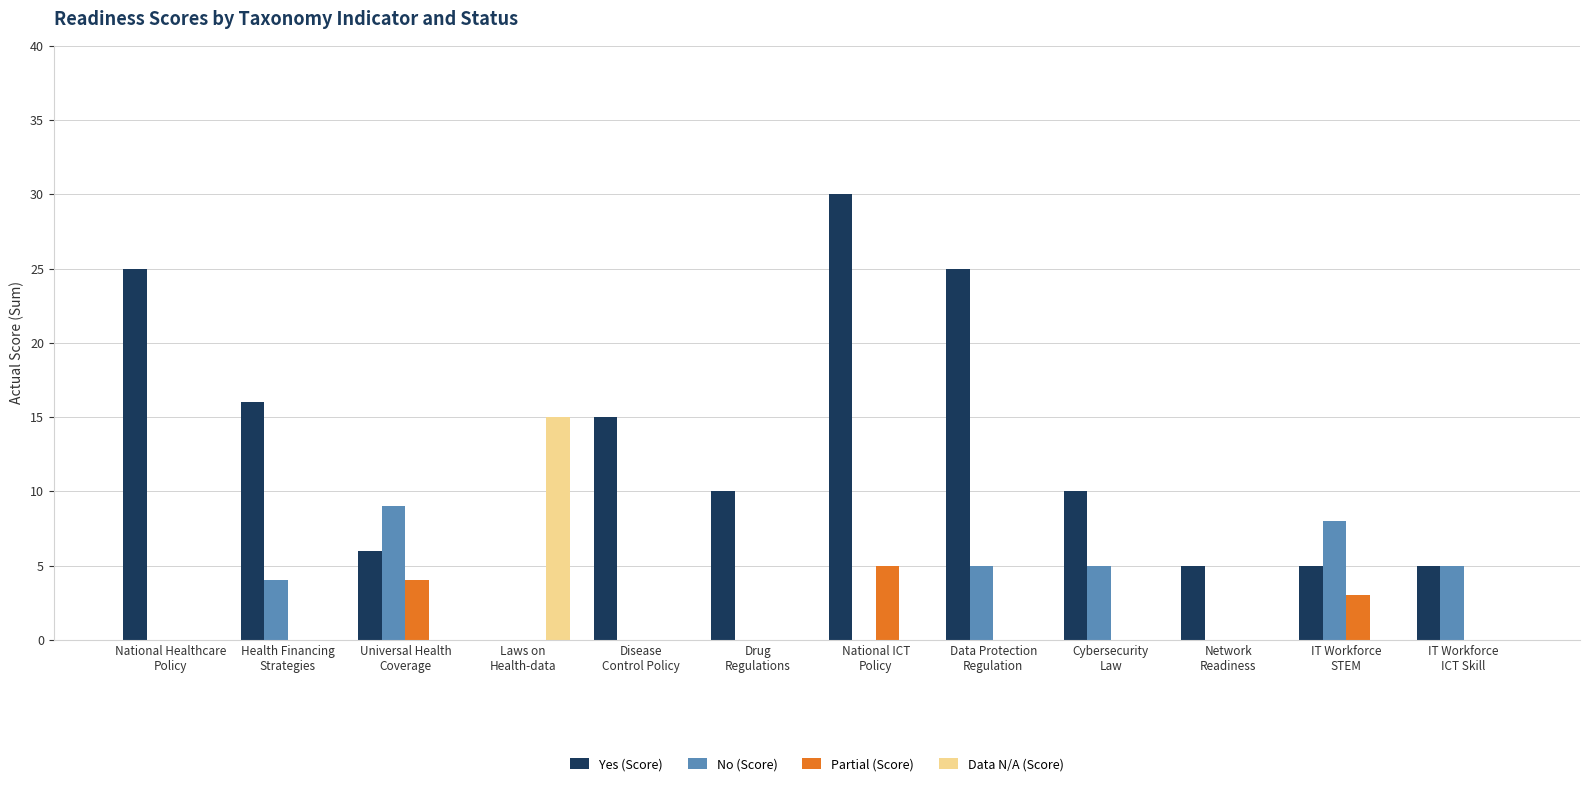

At which label does Yes (Score) reach its peak?

National ICT
Policy